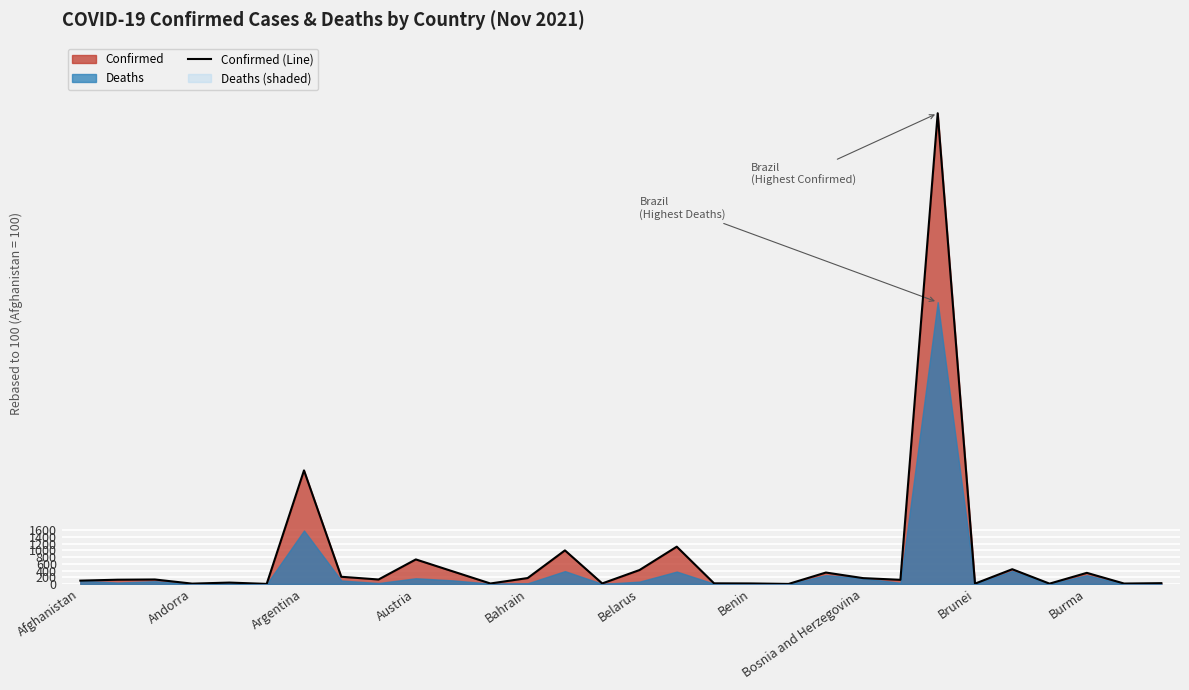

True or false: there are more than 1 points higher than both neighbors.

True